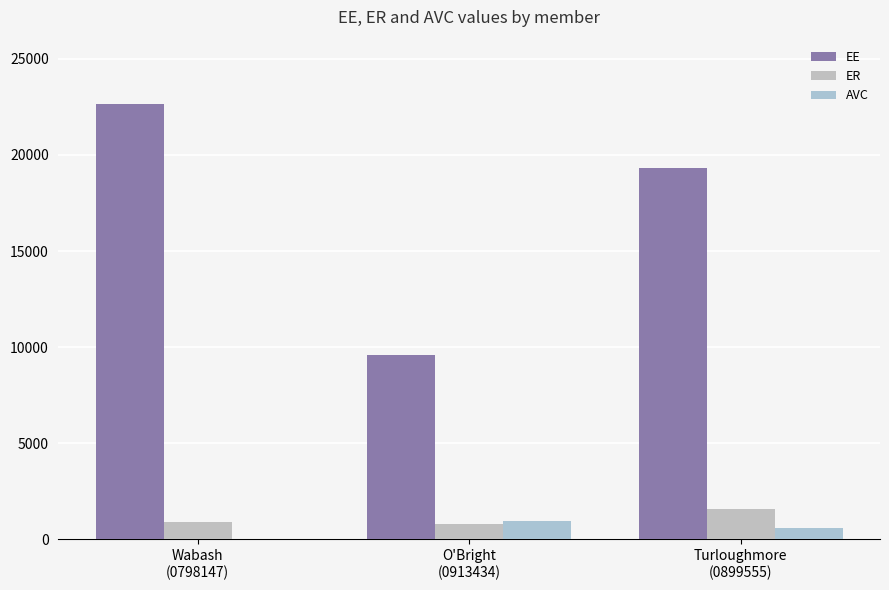

What are all the series names shown in the legend?

EE, ER, AVC